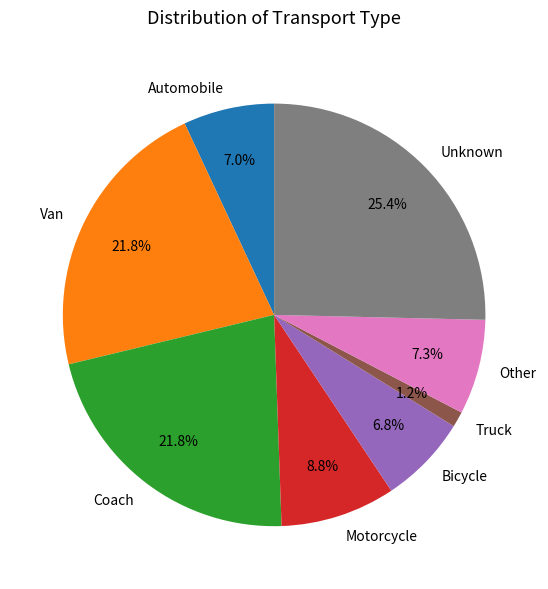

How many slices are in this pie chart?

8